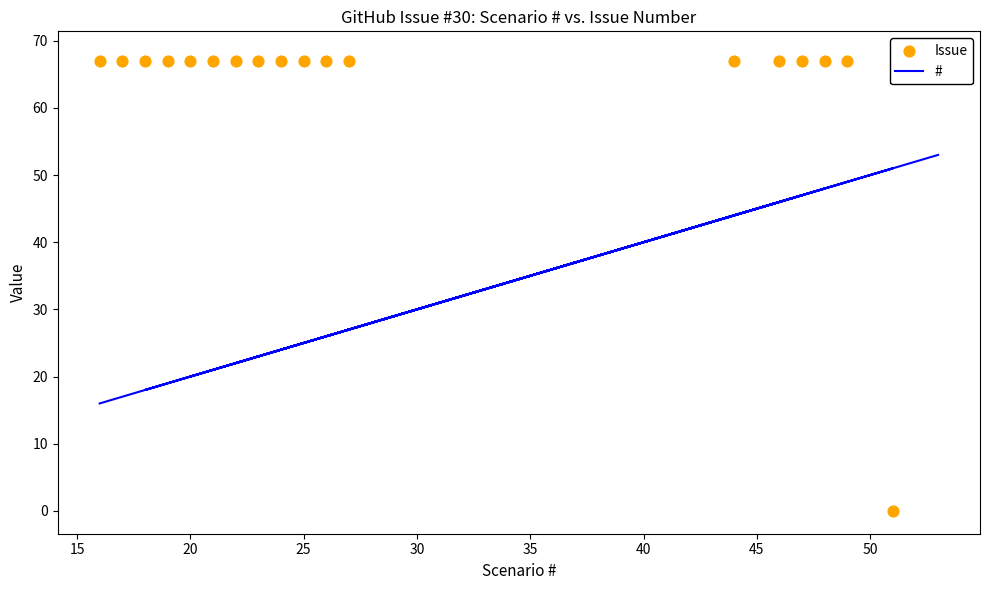

Is the value of # at 16 greater than the value of Issue at 10?

No